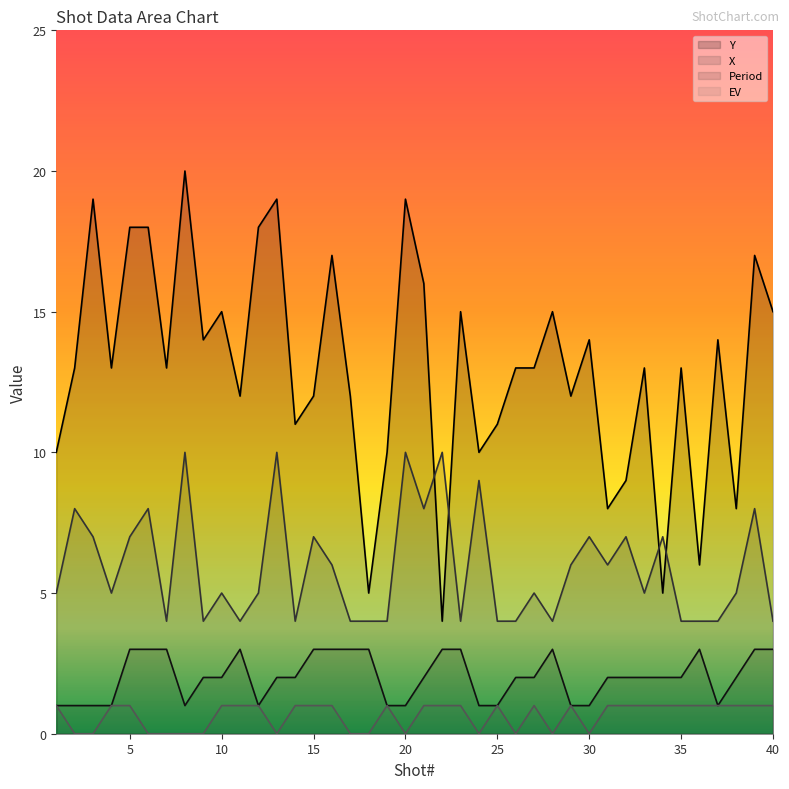

How many intersections are there between X and Y?

4